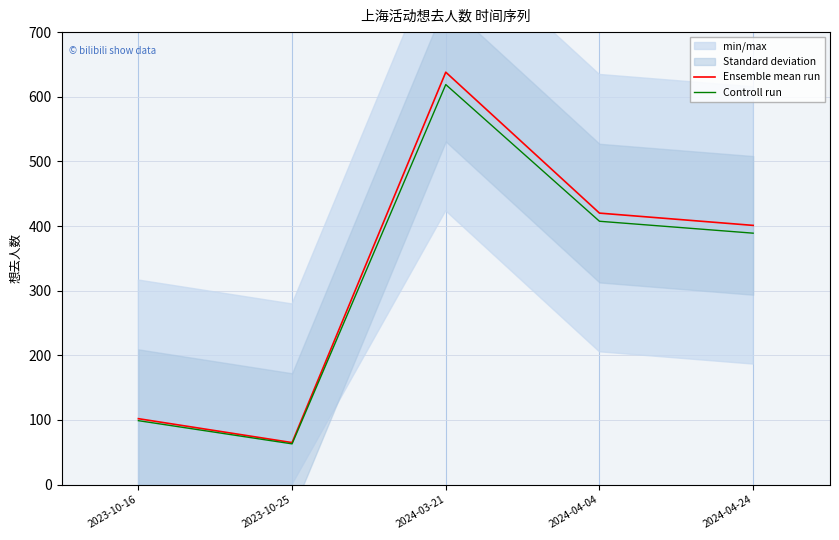

At which category does Controll run reach its first local valley?

2023-10-25